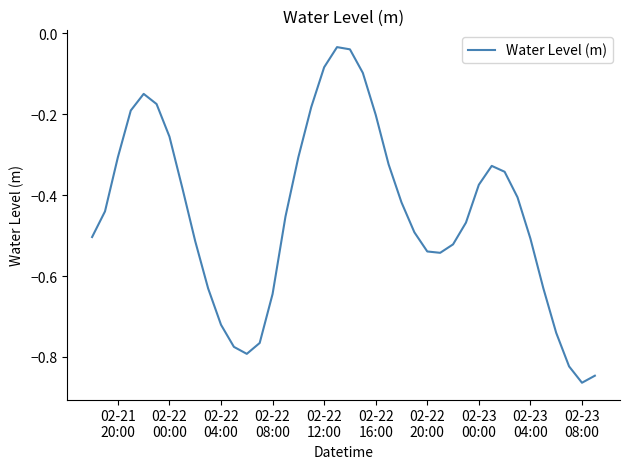

What is the difference between the maximum and minimum values?

0.8